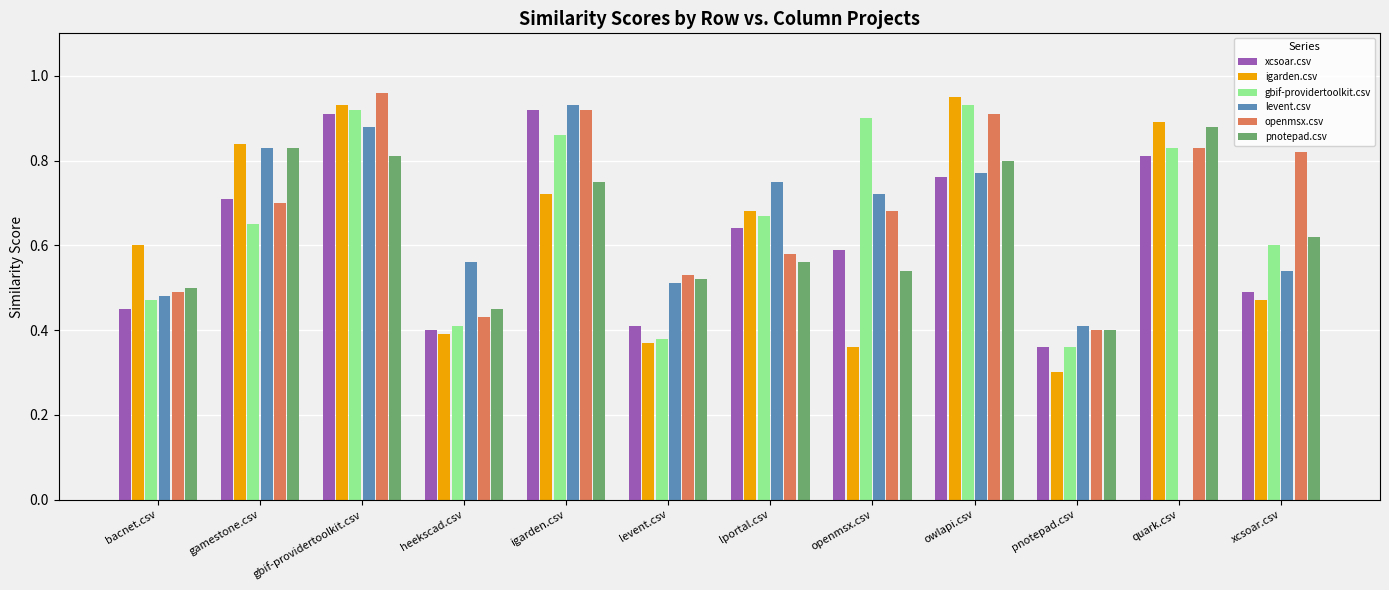

What are all the series names shown in the legend?

xcsoar.csv, igarden.csv, gbif-providertoolkit.csv, levent.csv, openmsx.csv, pnotepad.csv